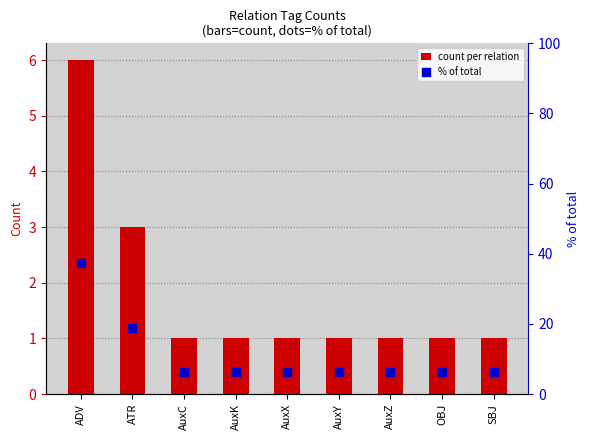

Which series has the largest total across all categories?

% of total